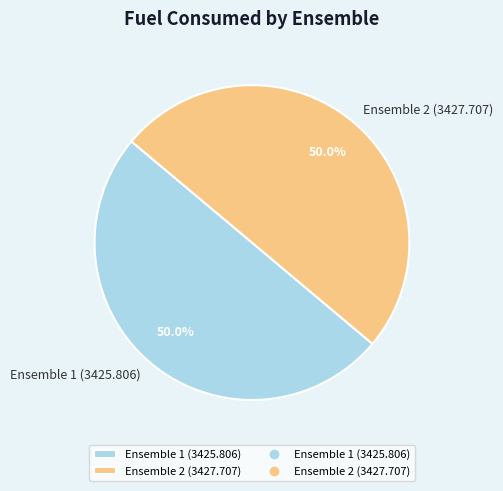

What percentage do Ensemble 2 (3427.707) and Ensemble 1 (3425.806) together represent?

100.0%